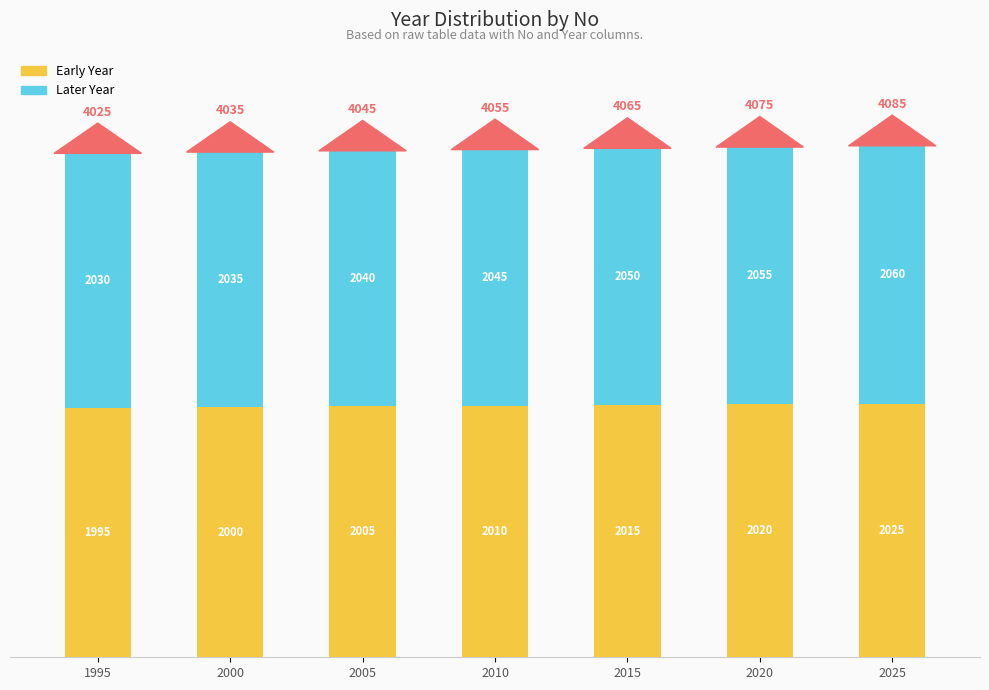

What is the average value of the Early Year series?

2010